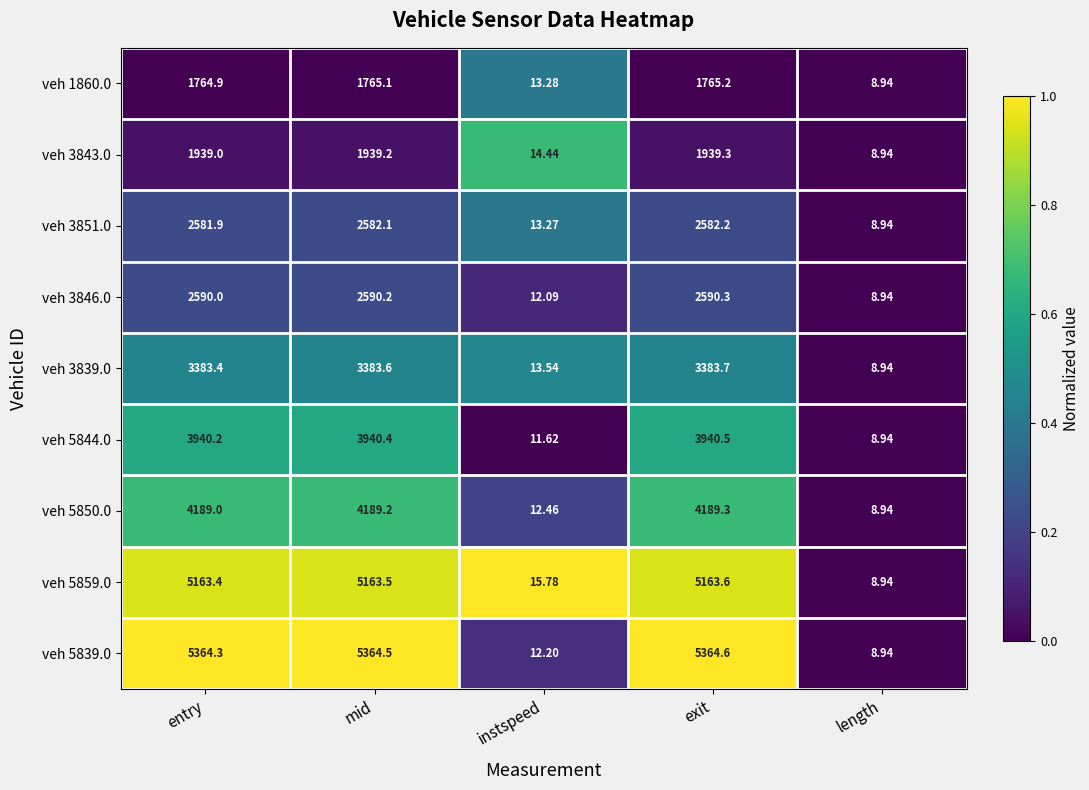

Which category has the lowest value across all series?

length